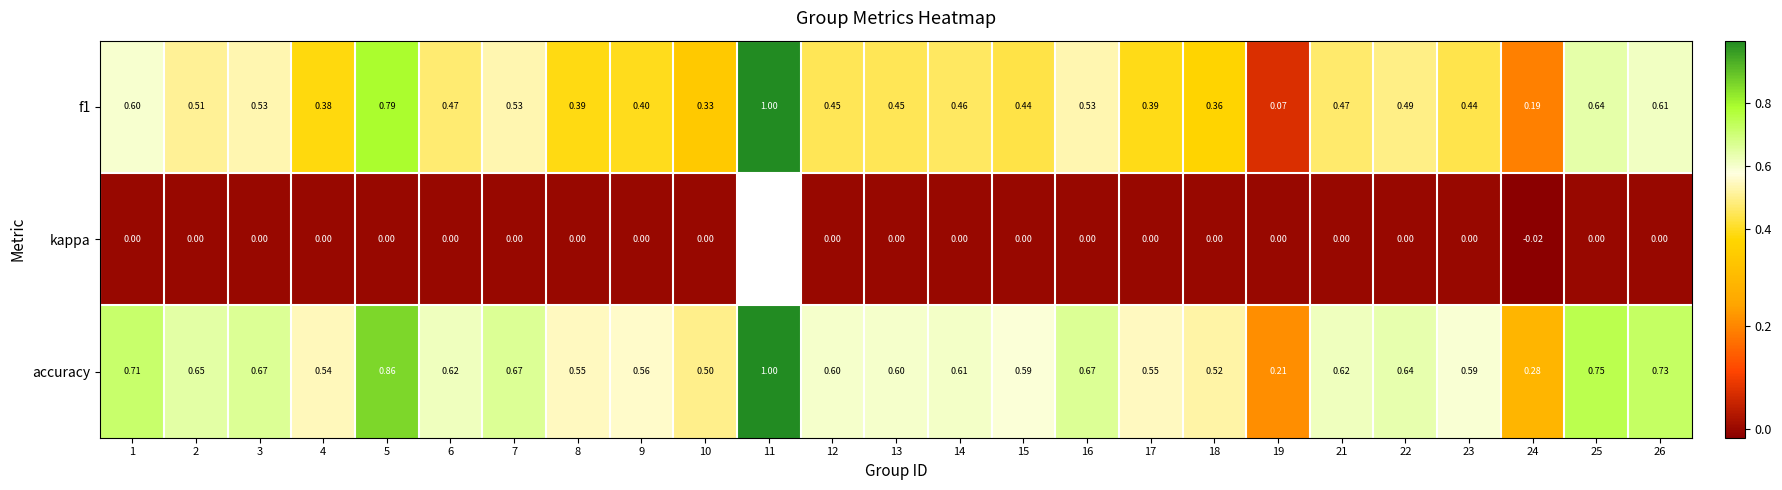

Between 4 and 7, which is larger?

7